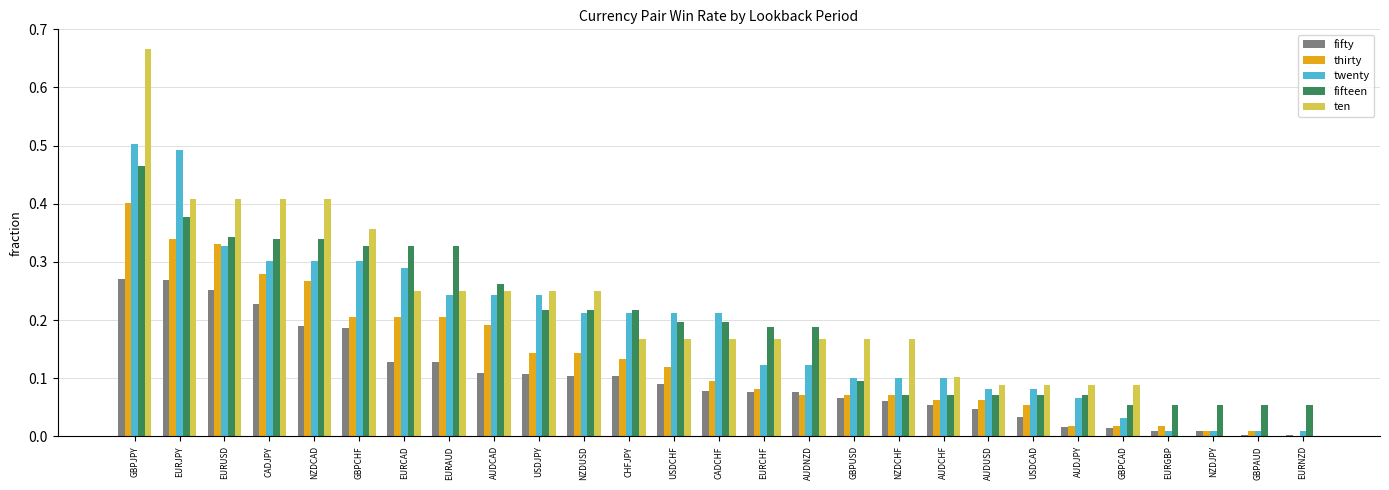

Is it true that ten equals 0.7 at NZDCAD?

False